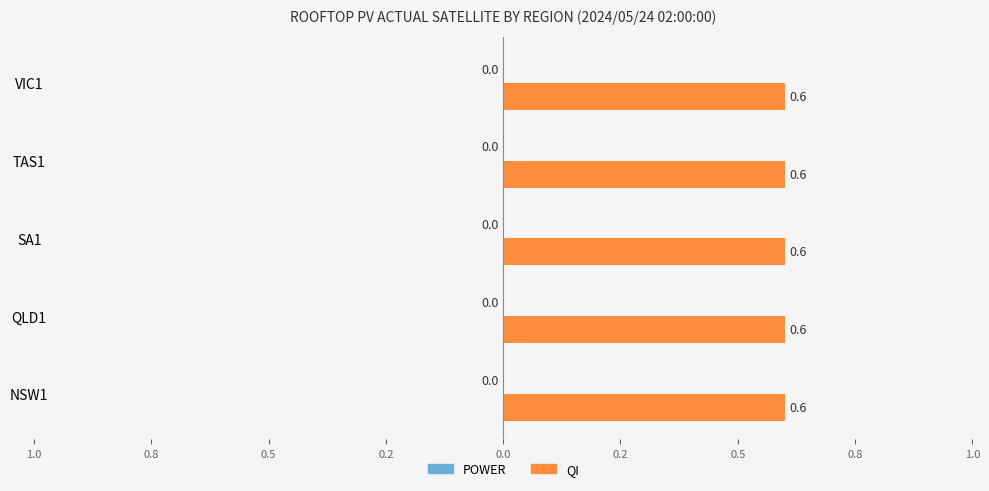

Which has a higher value, QLD1 or VIC1?

QLD1